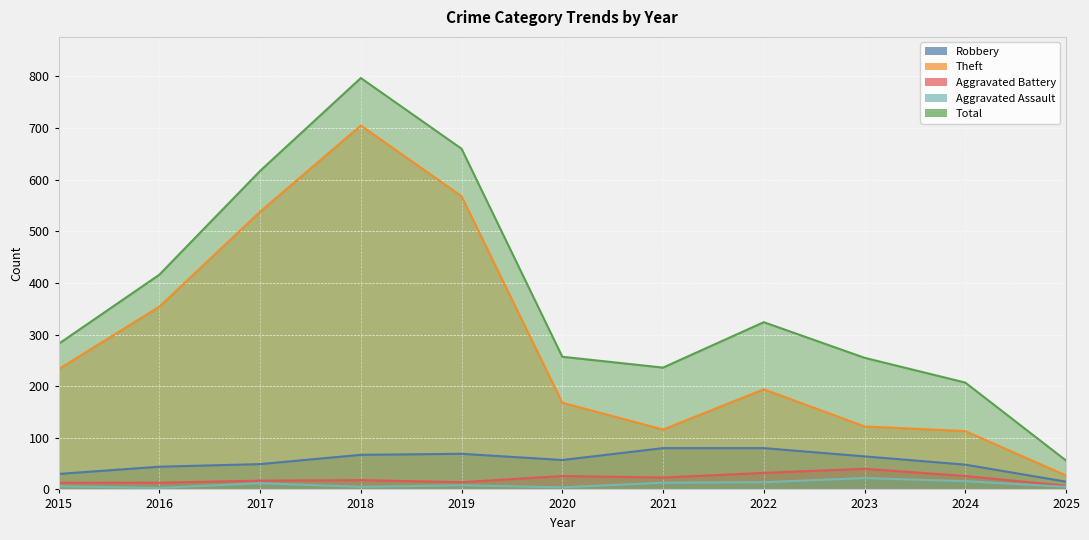

What is the sum of all Aggravated Battery values?

229